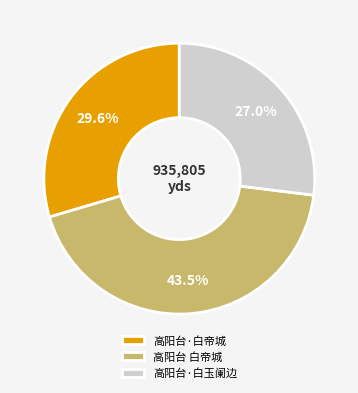

To the nearest percent, what percentage of the pie is 高阳台·白帝城?

30%